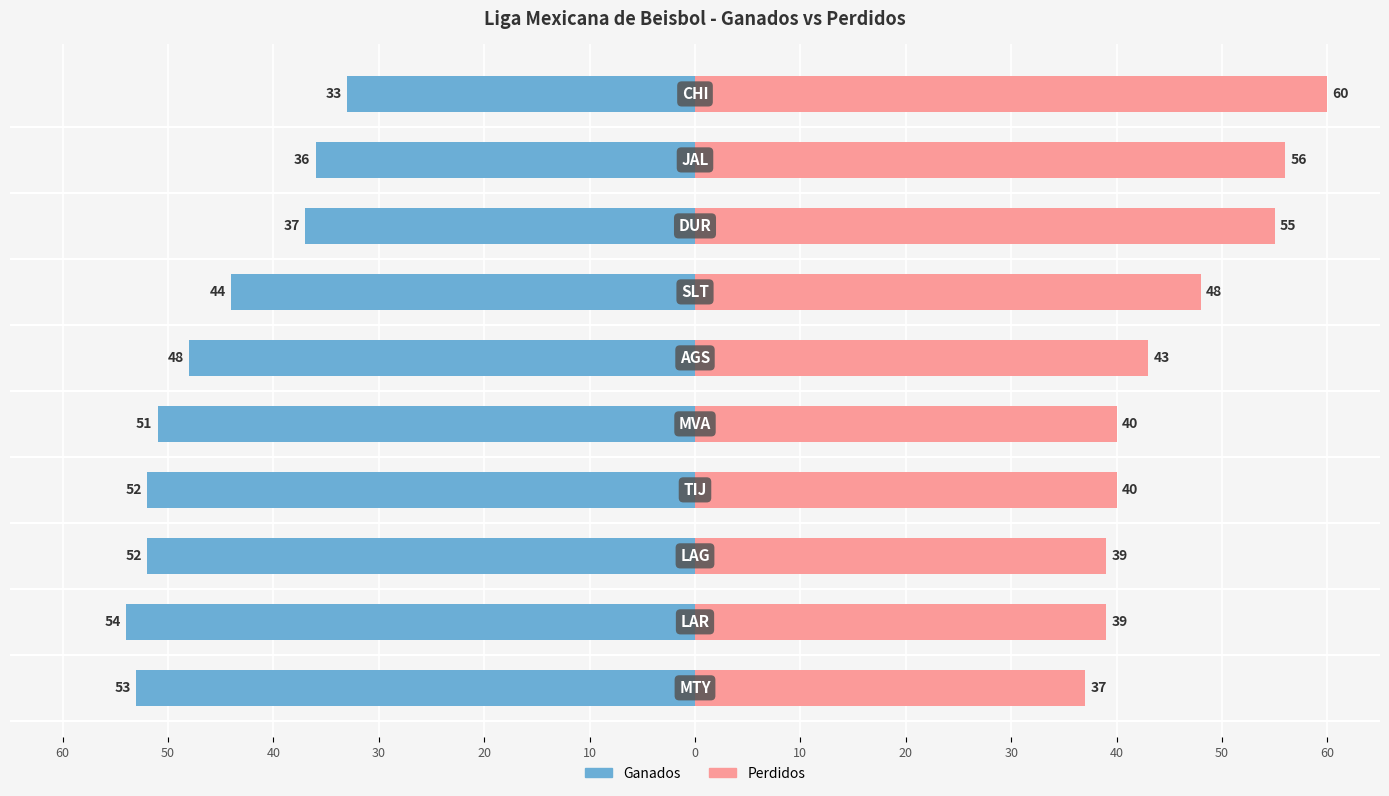

What are all the series names shown in the legend?

Ganados, Perdidos